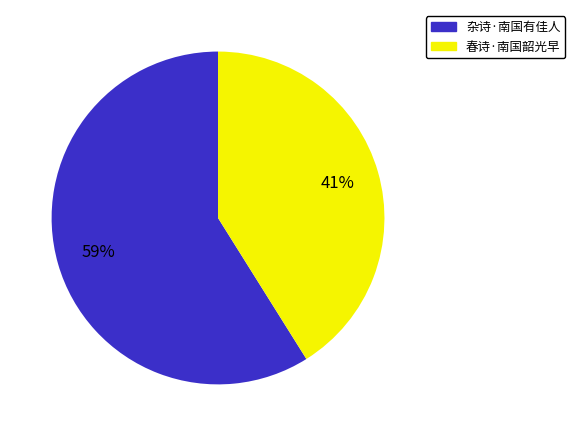

What is the ratio of the value at 春诗·南国韶光早 to the value at 杂诗·南国有佳人?

0.7